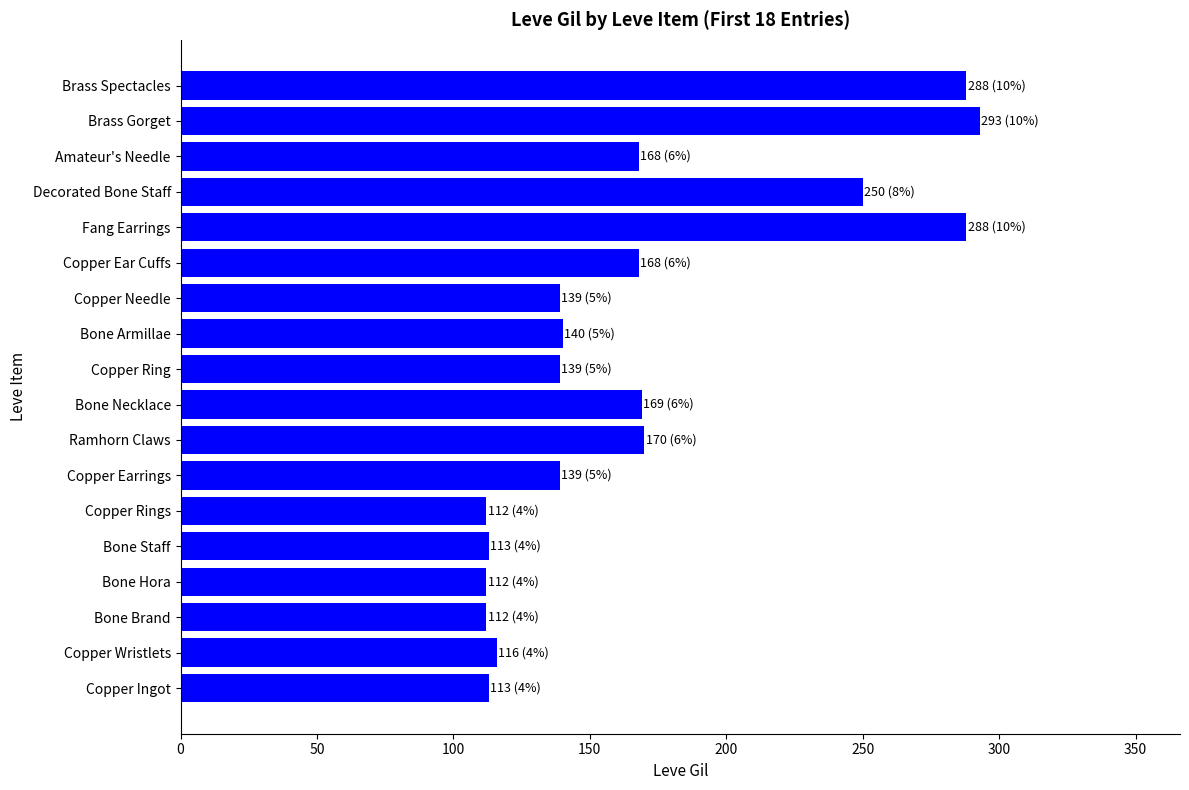

The chart shows a value of 116 at Amateur's Needle. True or false?

False